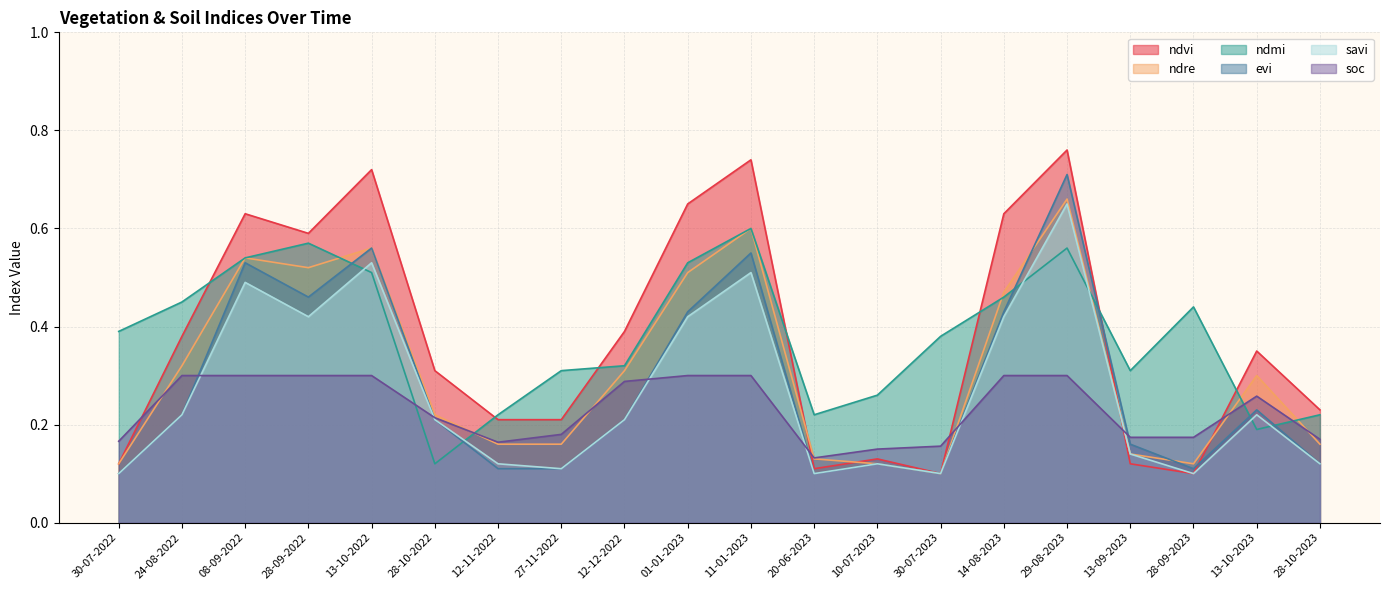

In ndre, how many points are lower than both neighbors (excluding endpoints)?

3